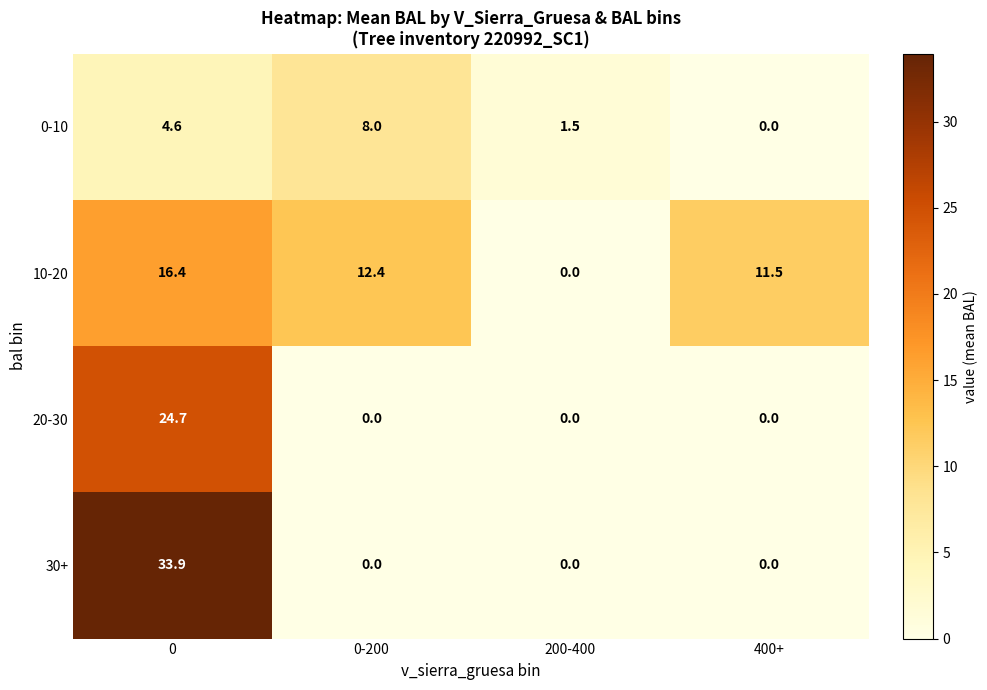

True or false: 10-20 has a value of 0.0 at 200-400.

True